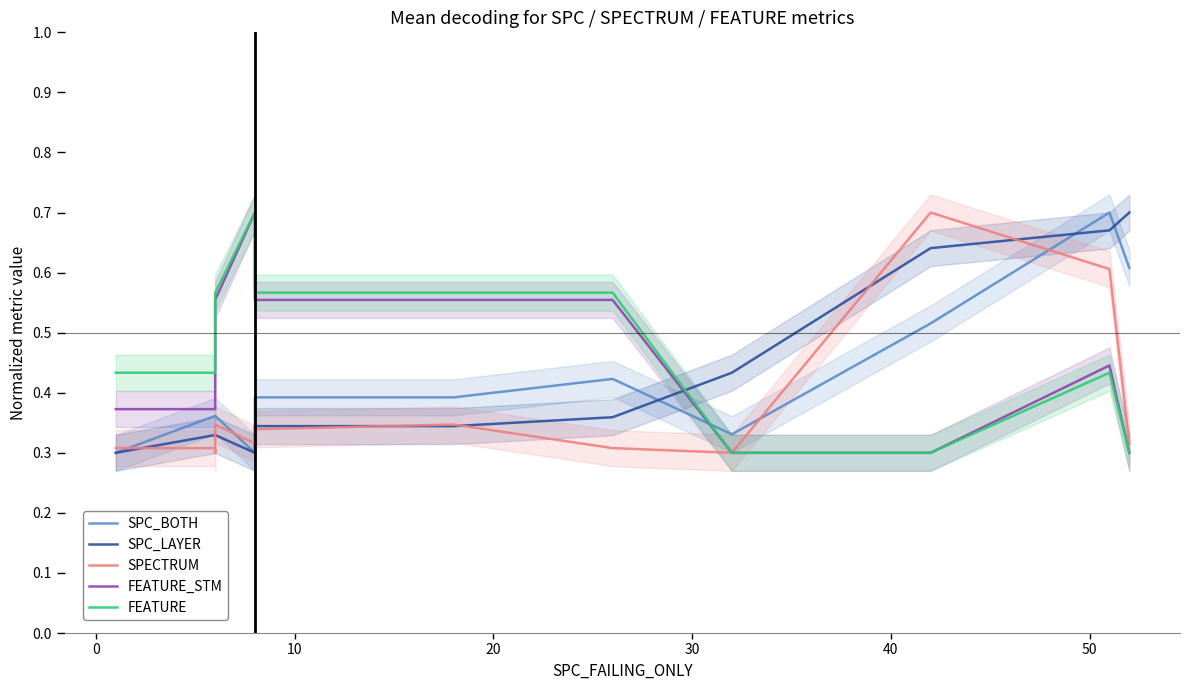

Between 60 and 11, which series saw the biggest shift?

SPC_LAYER